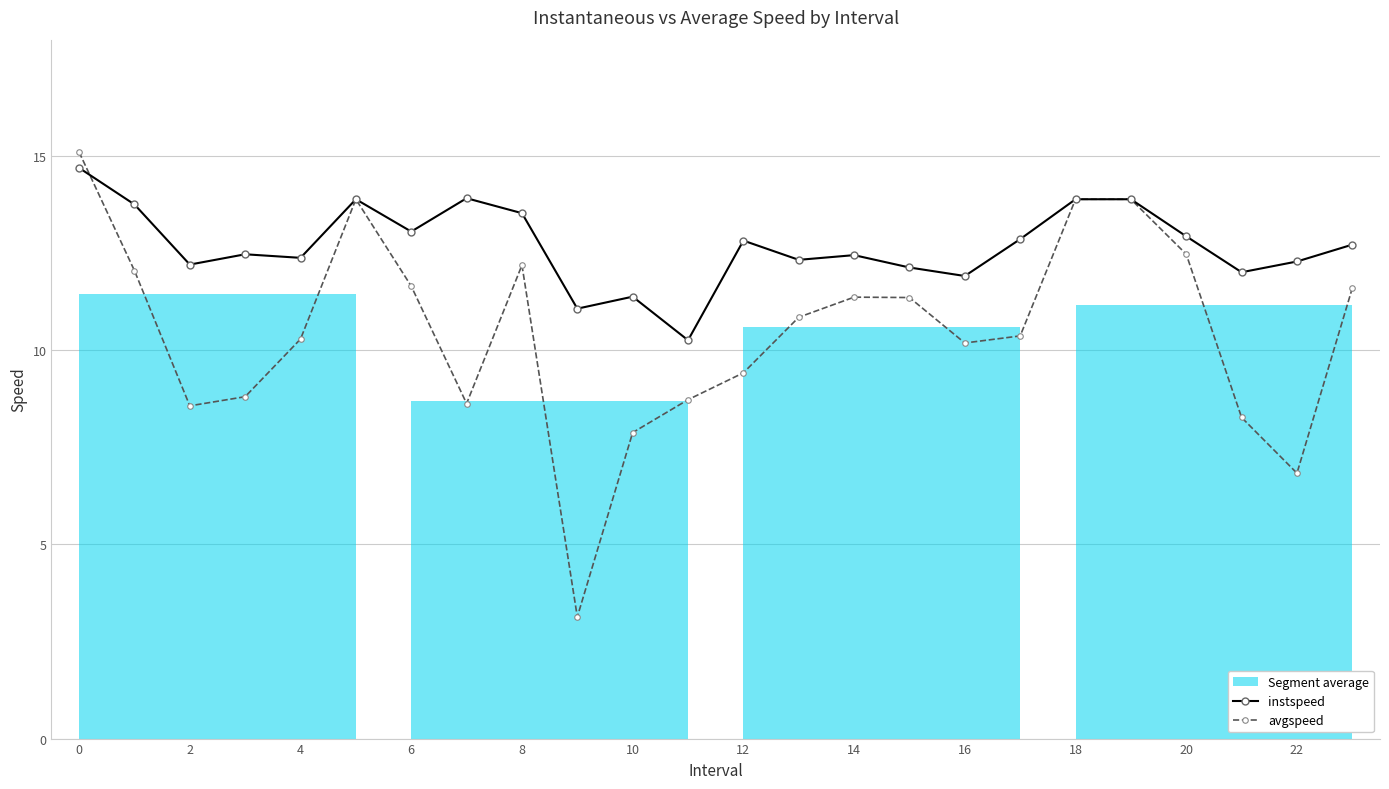

Is it true that avgspeed equals 16.3 at 16?

False